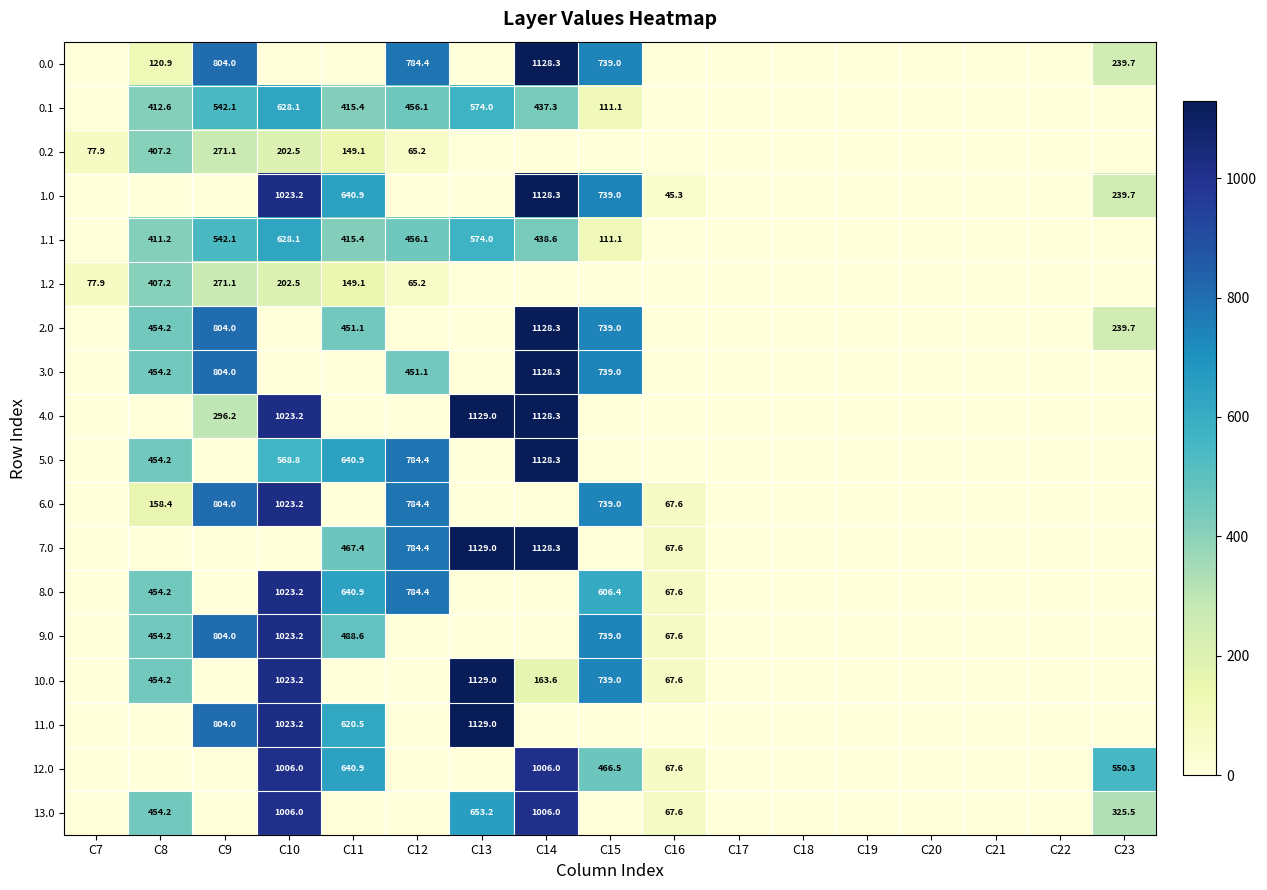

Is it true that 3.0 equals 194.4 at C8?

False